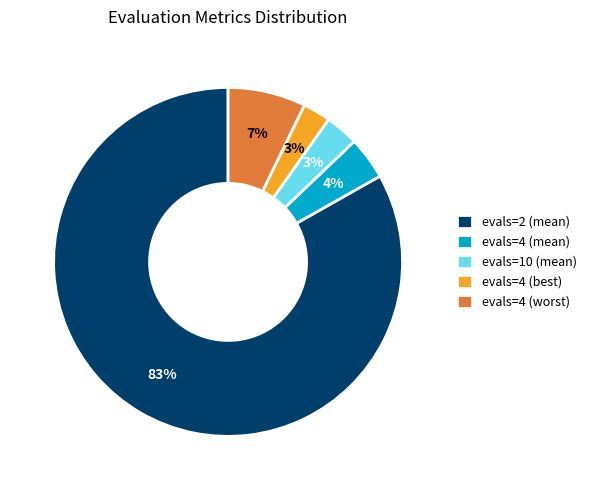

How many slices are in this pie chart?

5